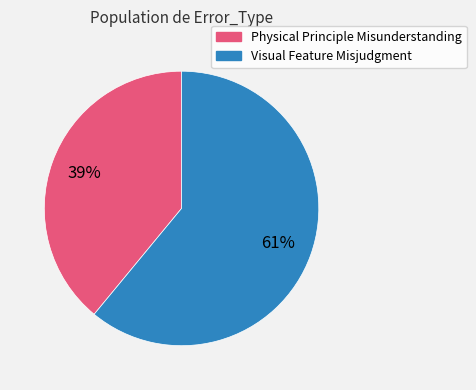

What is the smallest slice in the pie chart?

Physical Principle Misunderstanding